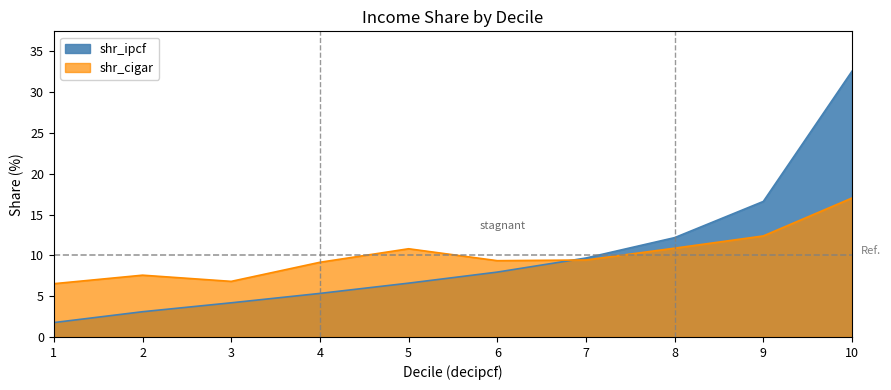

True or false: shr_ipcf has more than 1 points higher than both neighbors.

False